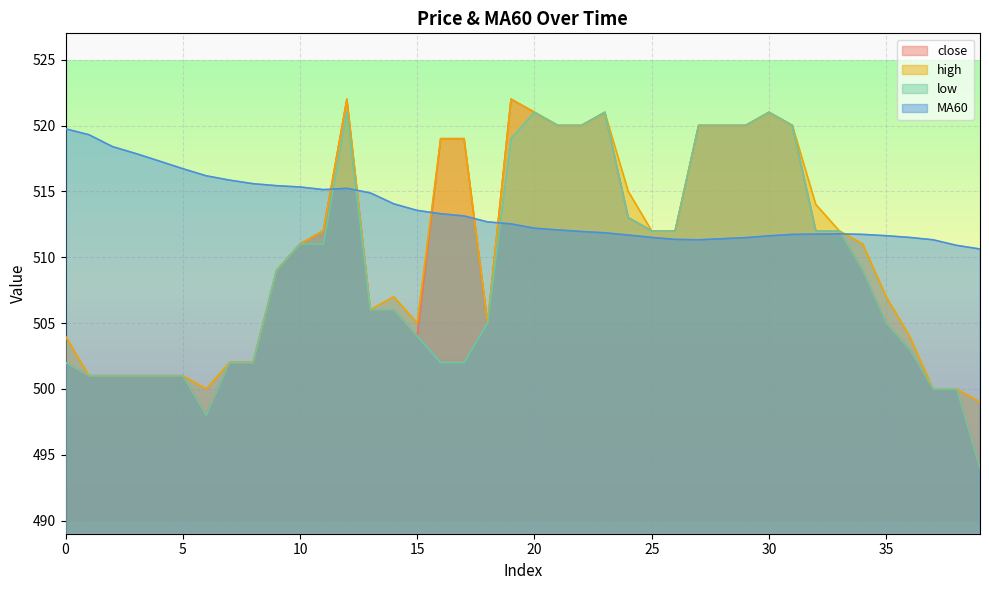

At which category is the sum across all series the highest?

12